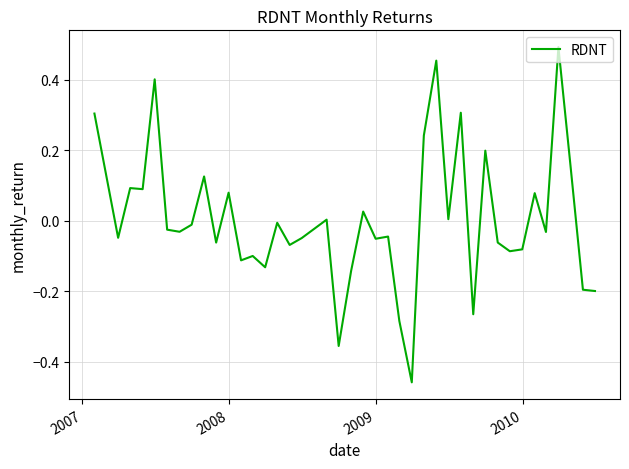

What is the difference between the maximum and minimum values?

1.0